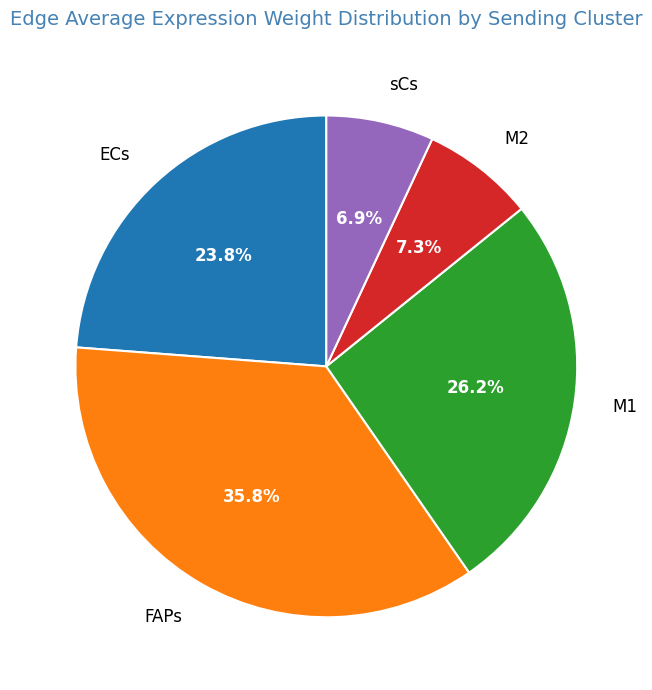

How much of the chart is everything except sCs?

93.1%